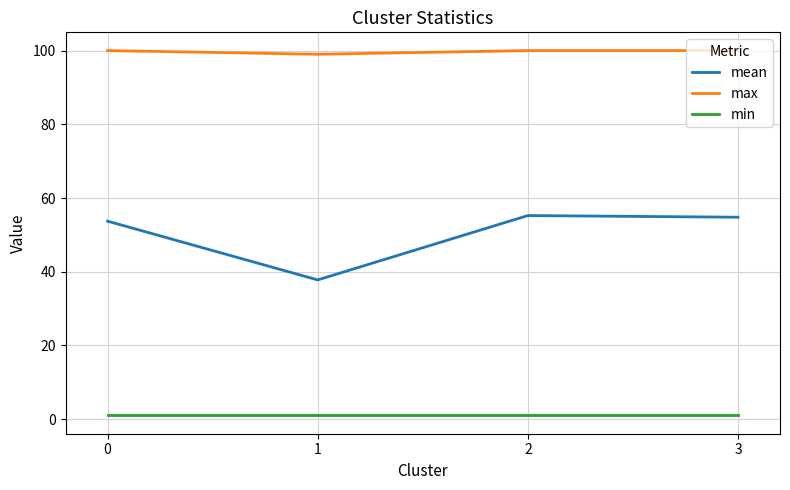

Rank the series by their maximum value, from lowest to highest.

min, mean, max